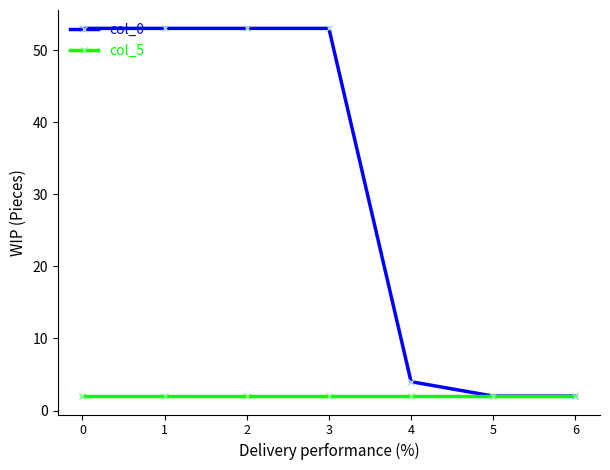

Is it true that col_0 equals 84 at 3?

False